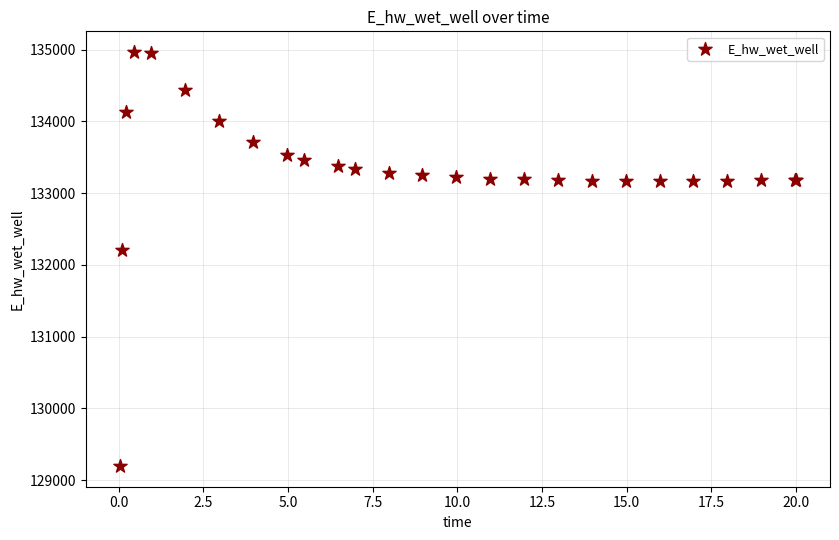

What Y value in the scatter plot is closest to 132080?

132206.9